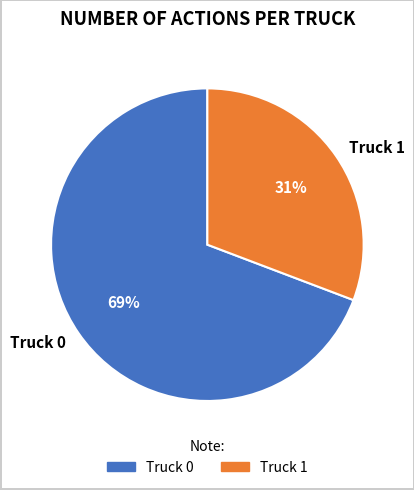

To the nearest percent, what percentage of the pie is Truck 0?

69%